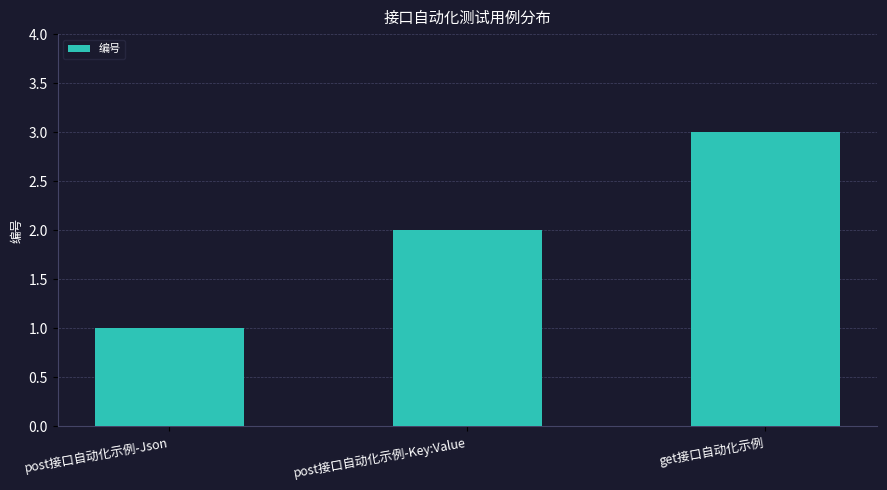

Are the bars grouped side by side (vs. stacked)?

No